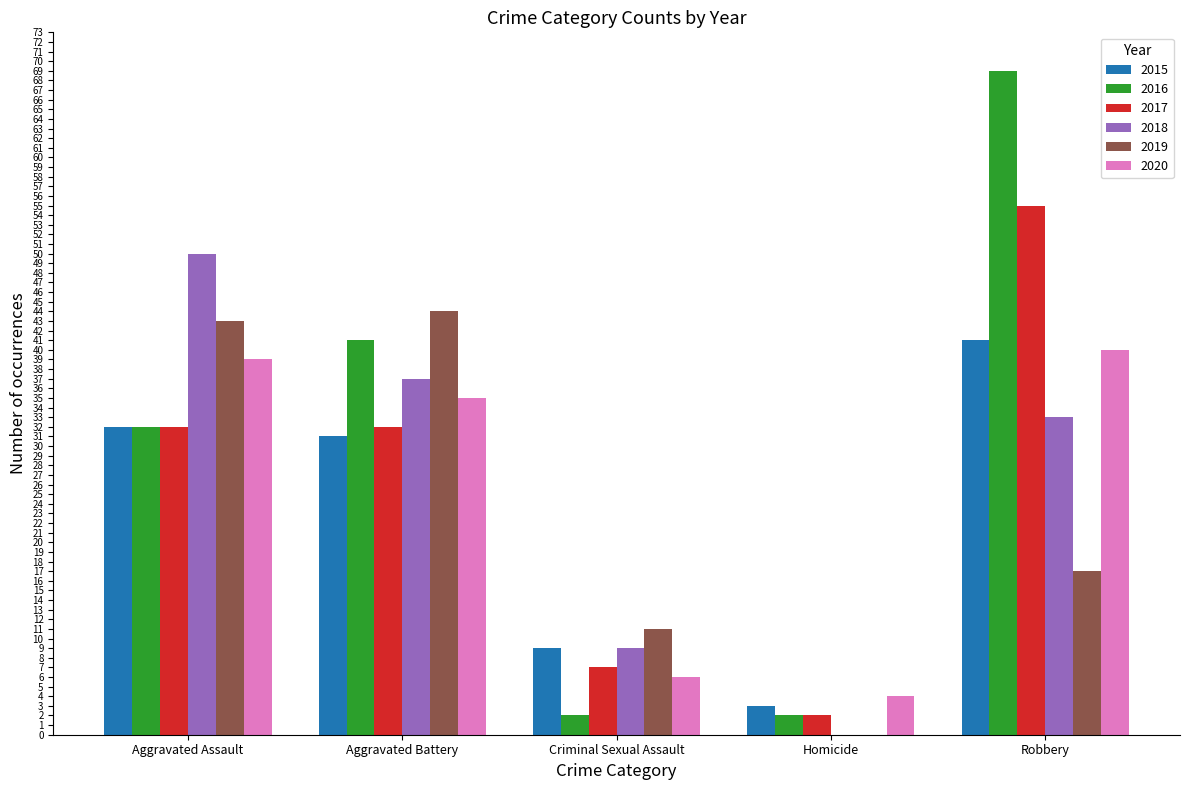

Count the number of data series in this chart.

6